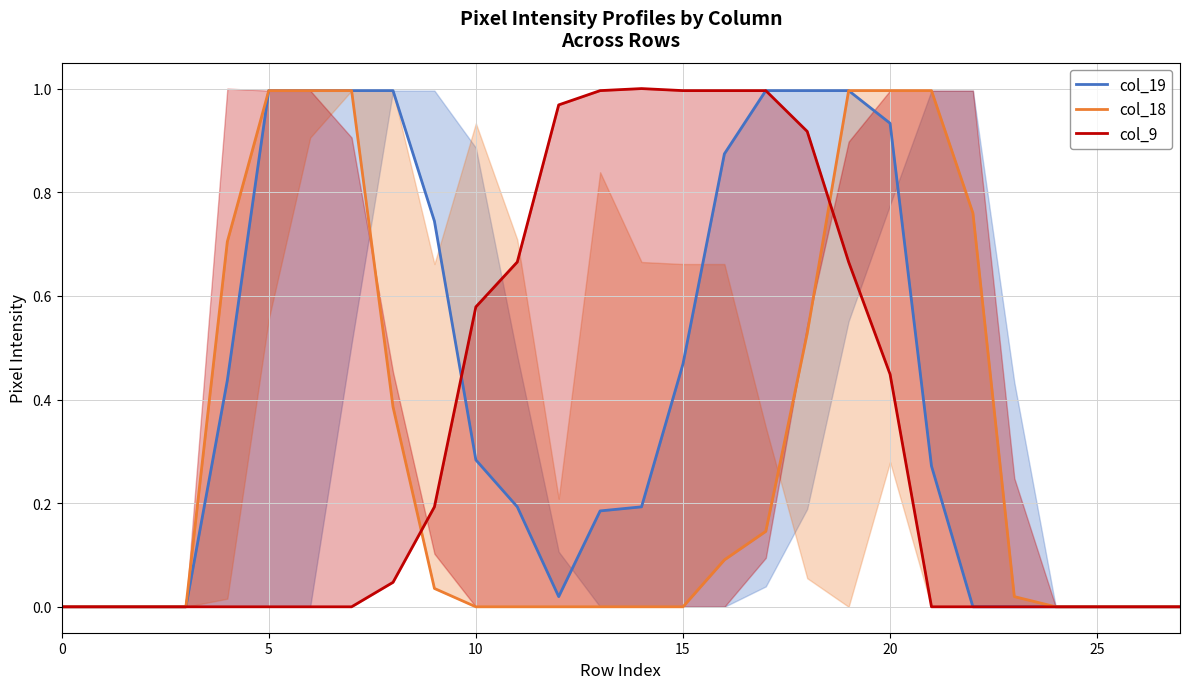

Which series has the widest spread of values?

col_9